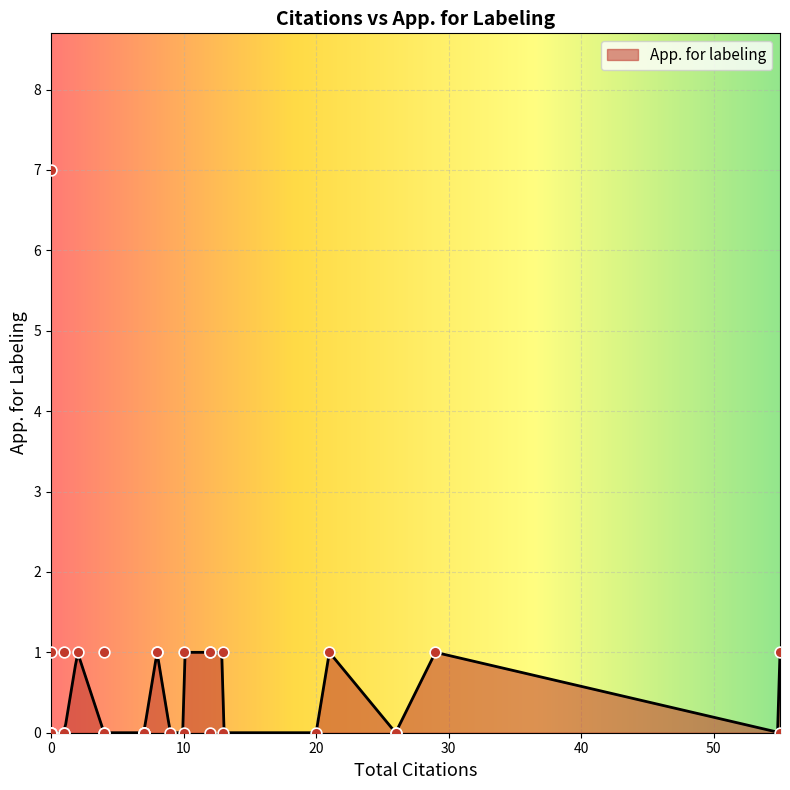

Between 0 and 8, which is larger?

8